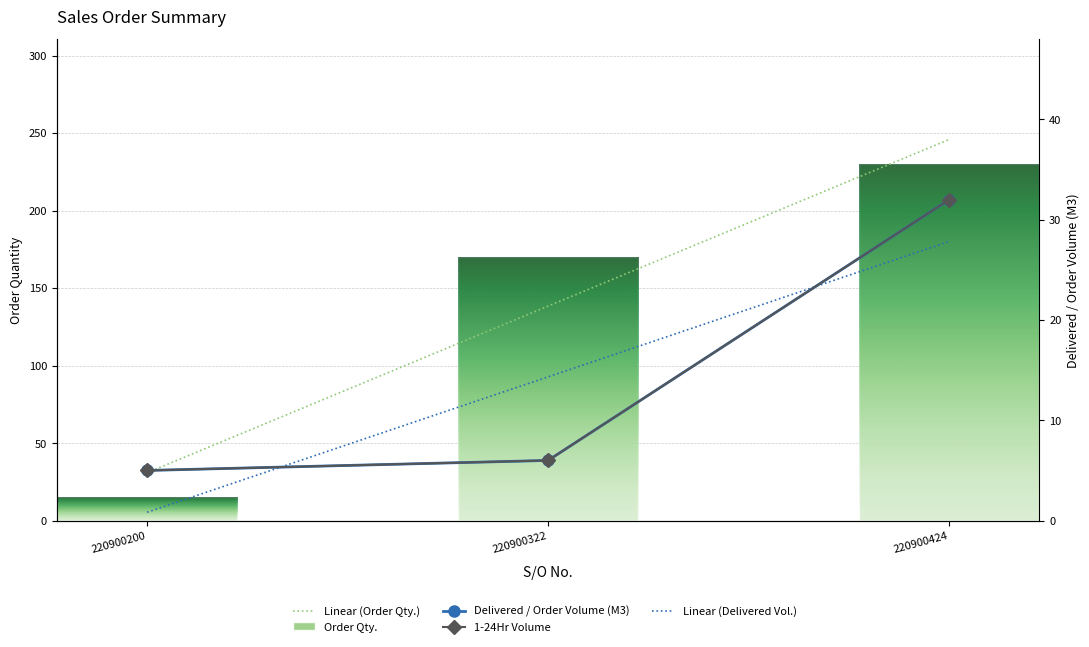

How many values in the Delivered / Order Volume (M3) series are below 6?

1